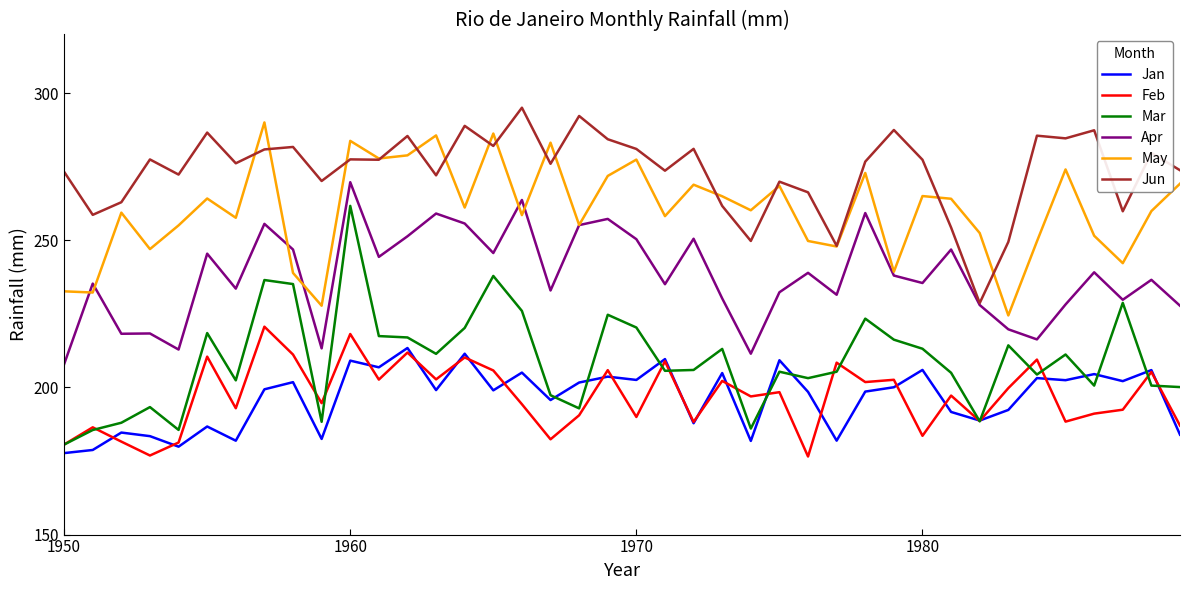

Which series has the largest total across all categories?

Jun